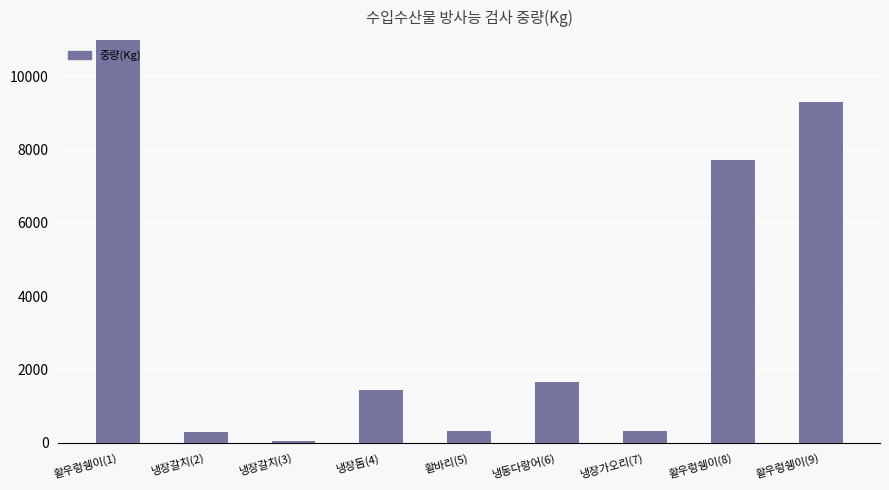

At which category does the chart reach its minimum across all series?

냉장갈치(3)